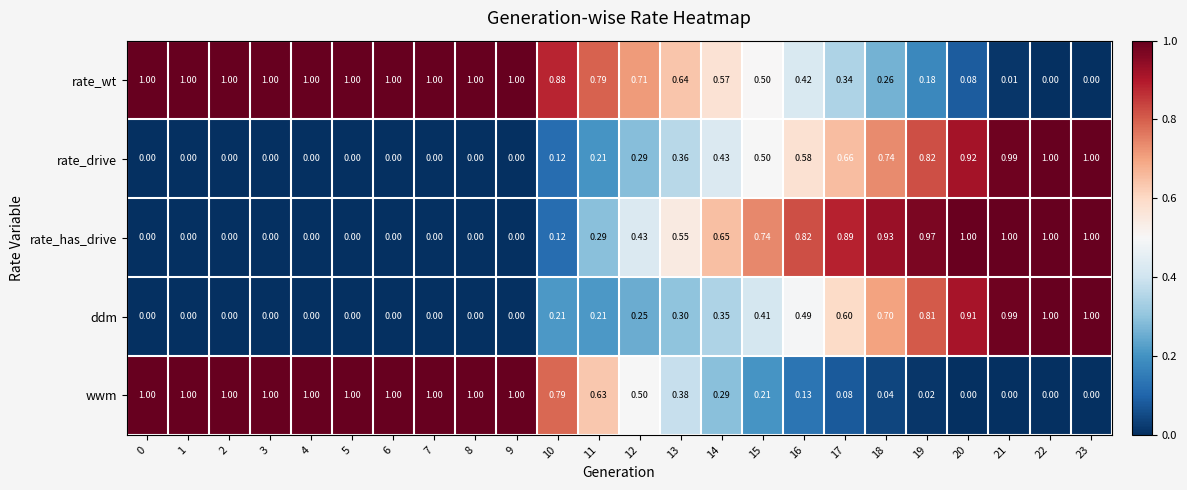

At 14, list the series in order from smallest to largest.

wwm, ddm, rate_drive, rate_wt, rate_has_drive